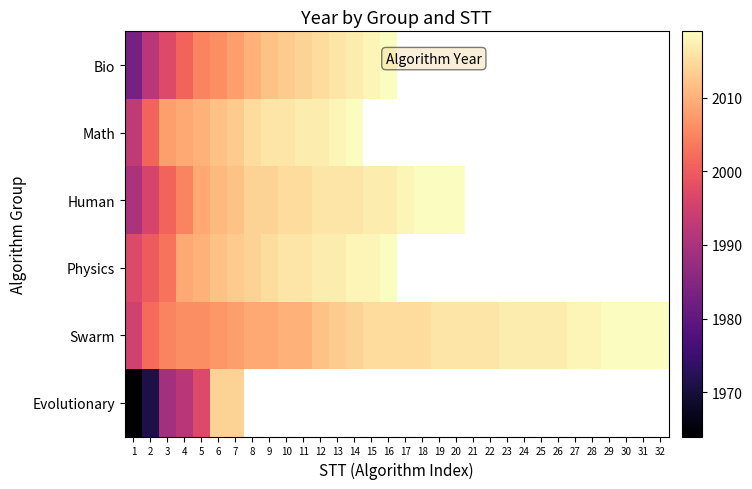

Which has a higher value, 9 or 31?

31